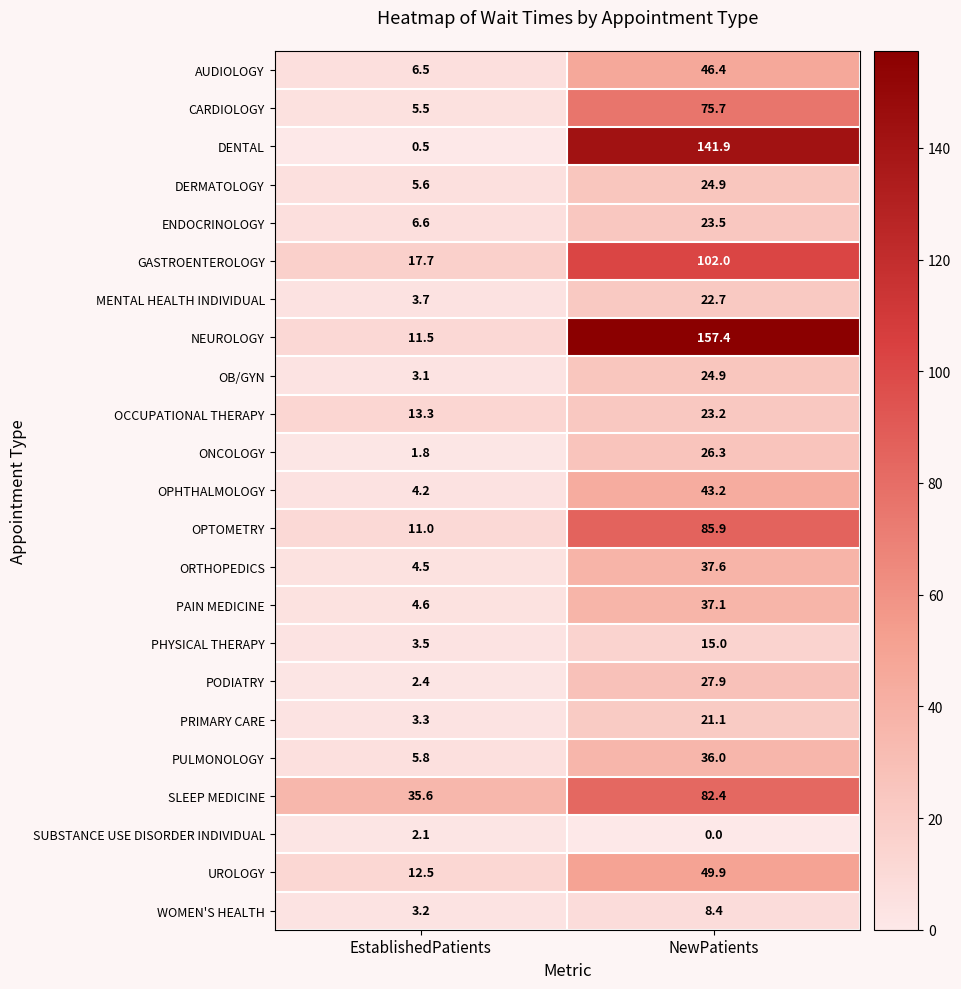

At which category is the sum across all series the highest?

NewPatients